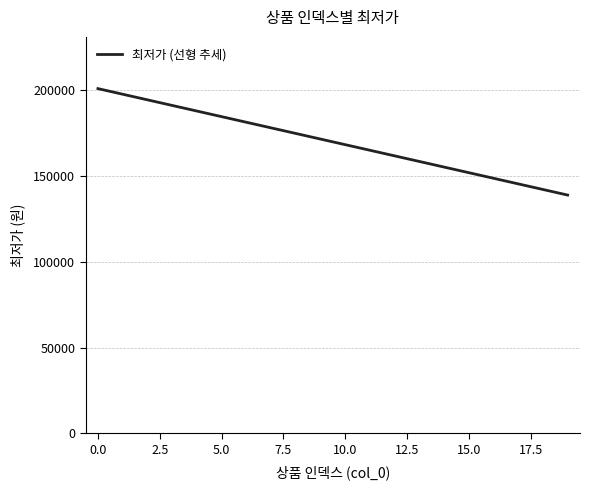

What is the difference between the maximum and minimum values?

61967.9